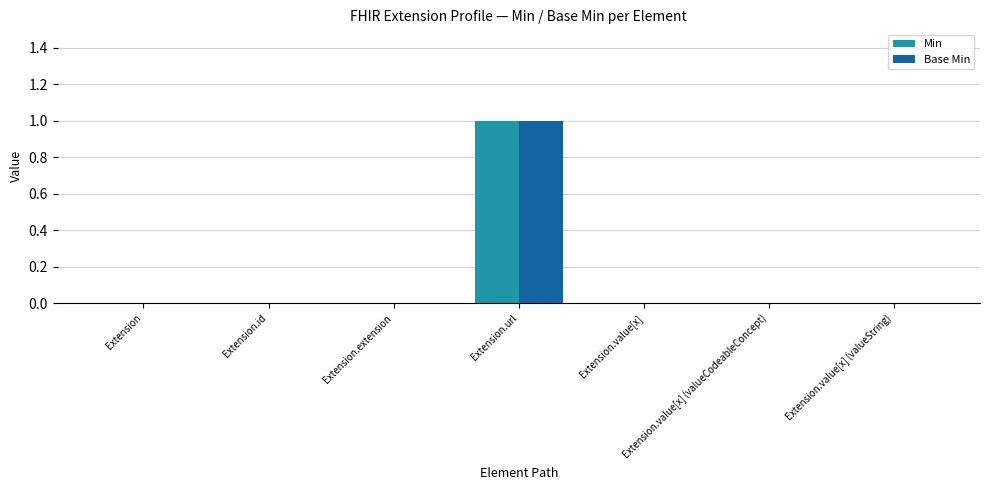

The value of Base Min at Extension.value[x] (valueCodeableConcept) is 0. True or false?

True